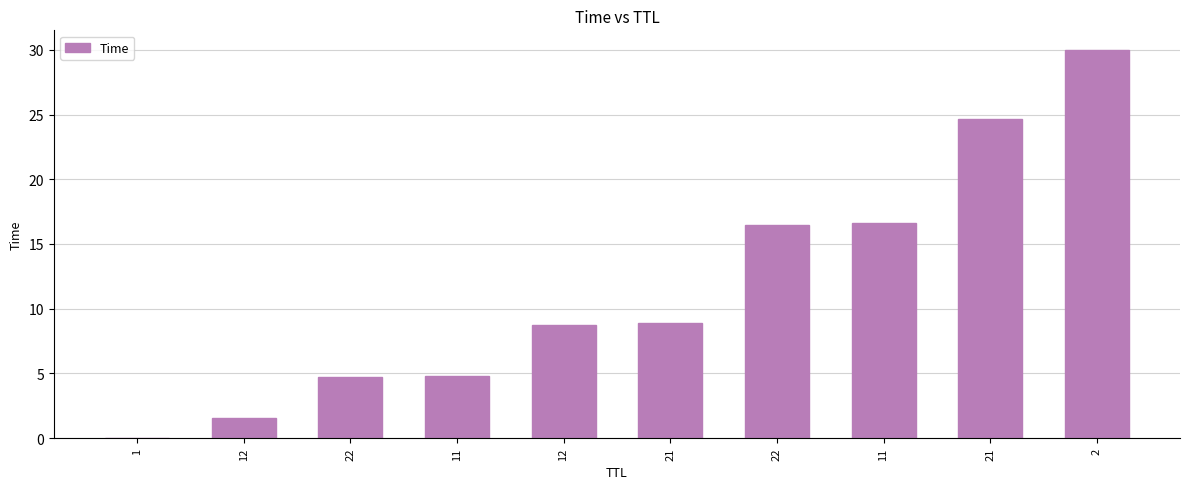

Reading left to right, list all the values displayed in this chart.

0.0	1.5	4.7	4.8	8.7	8.9	16.5	16.6	24.7	30.0